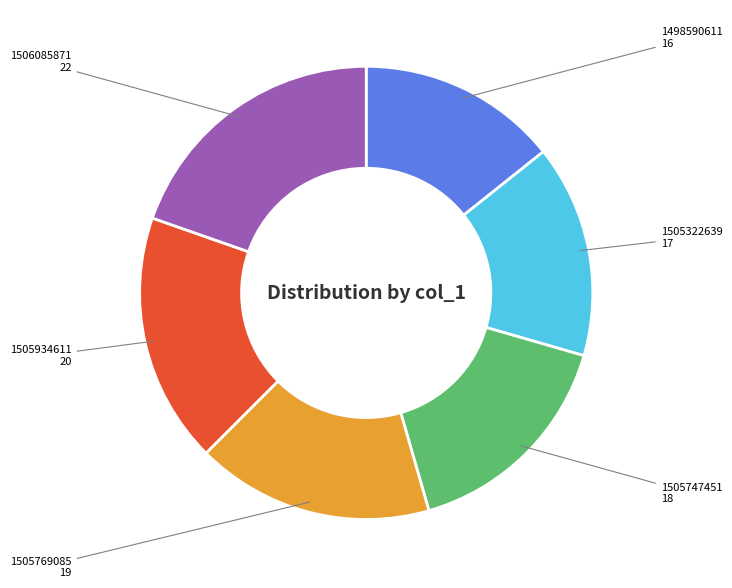

The 1505747451 slice represents 16% of the pie. True or false?

True